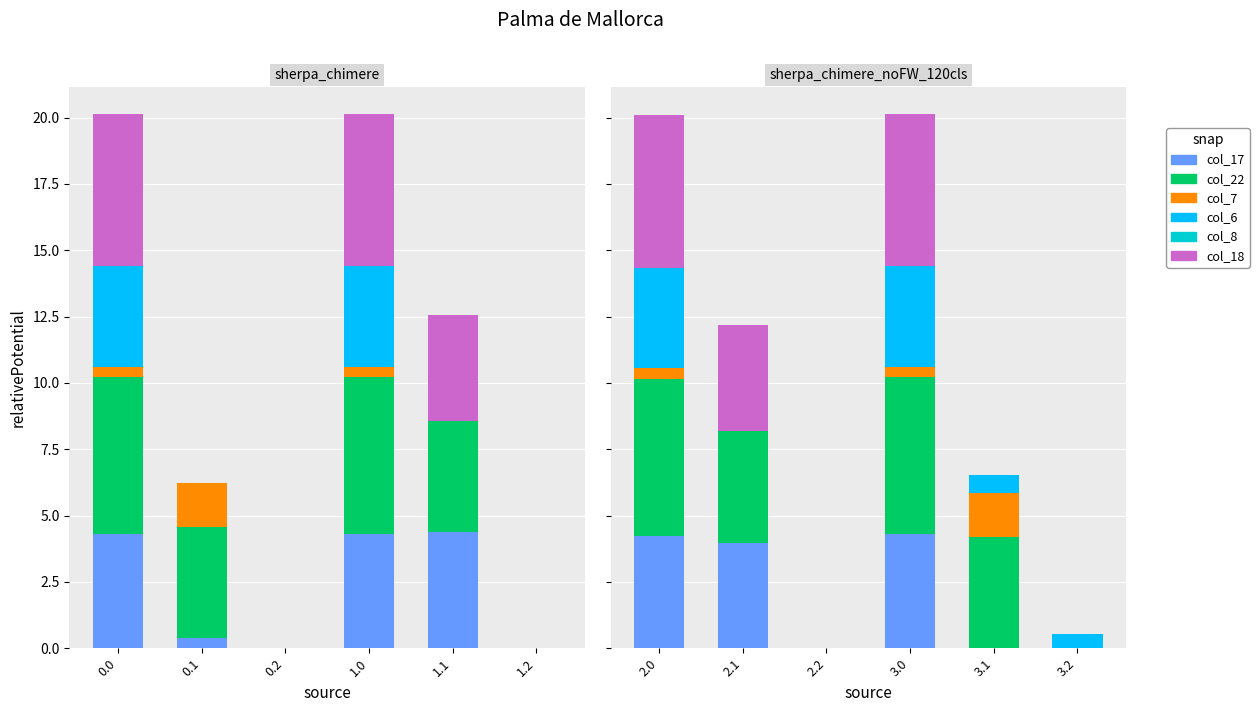

What is the total value across all series at 2.0?

20.1